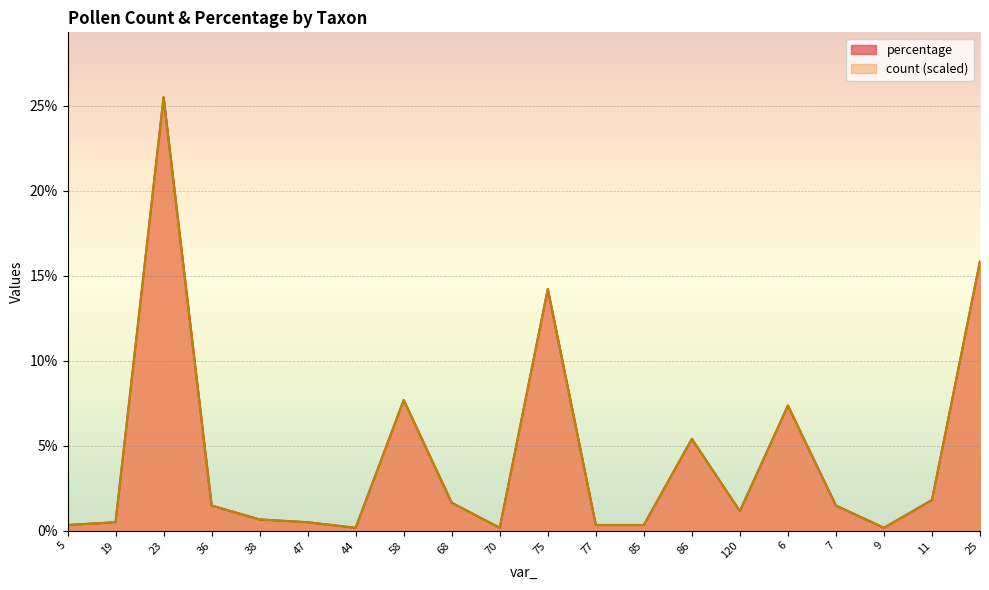

What is the maximum value for count?

25.5